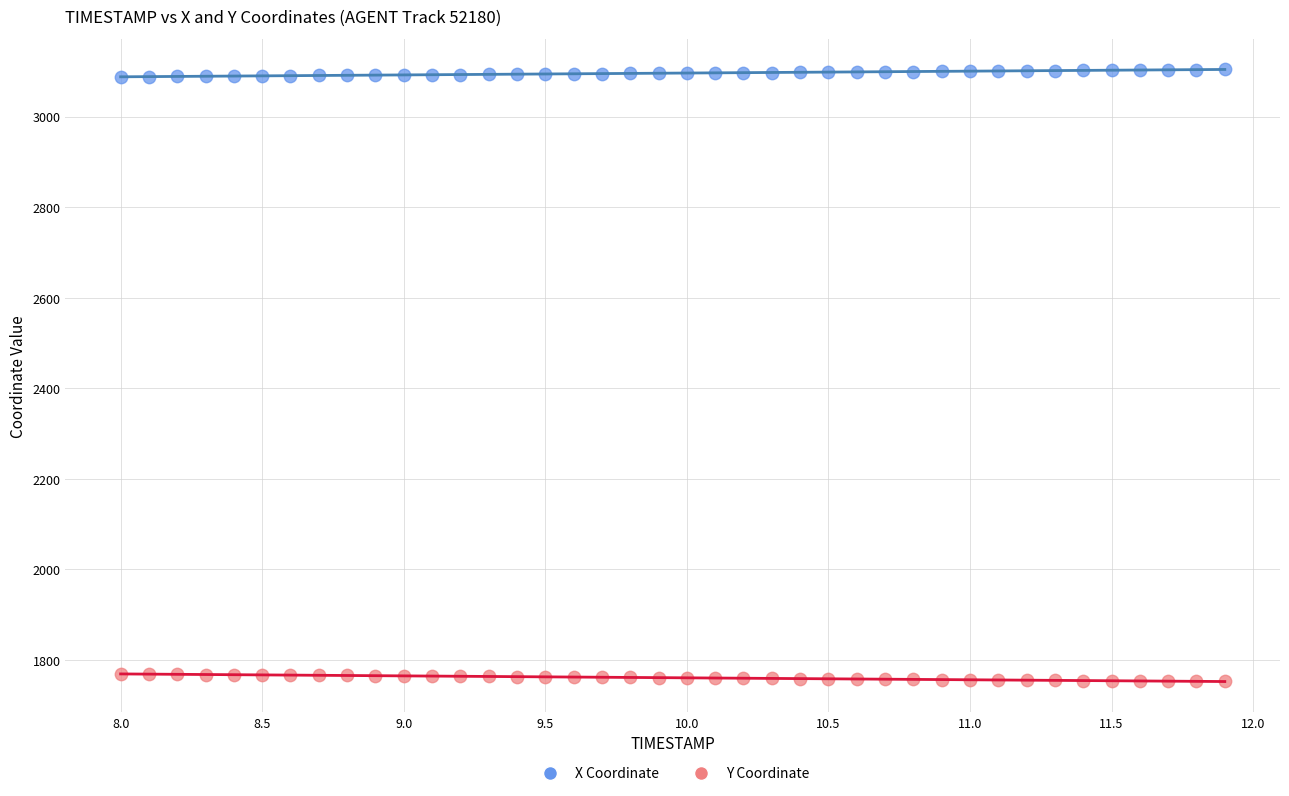

Across all data points, what is the range of X values (max minus min)?

3.9